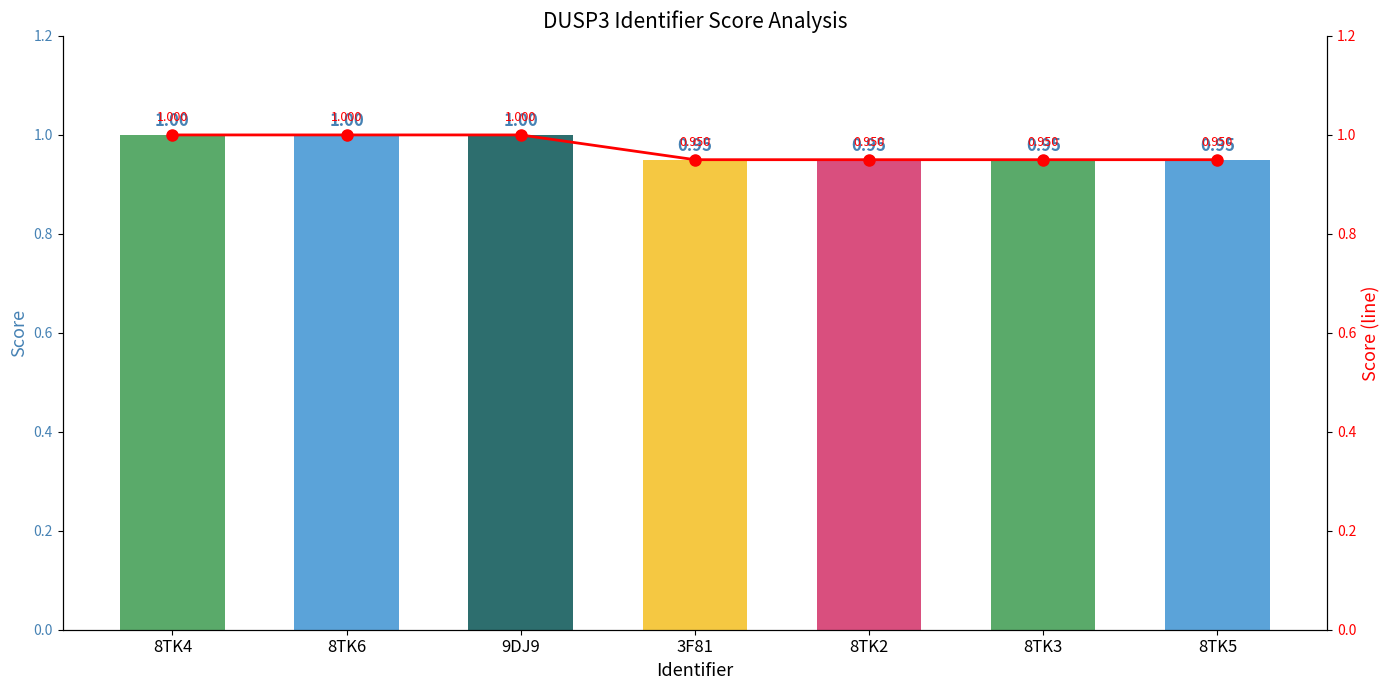

Which label corresponds to the smallest value in the chart?

3F81